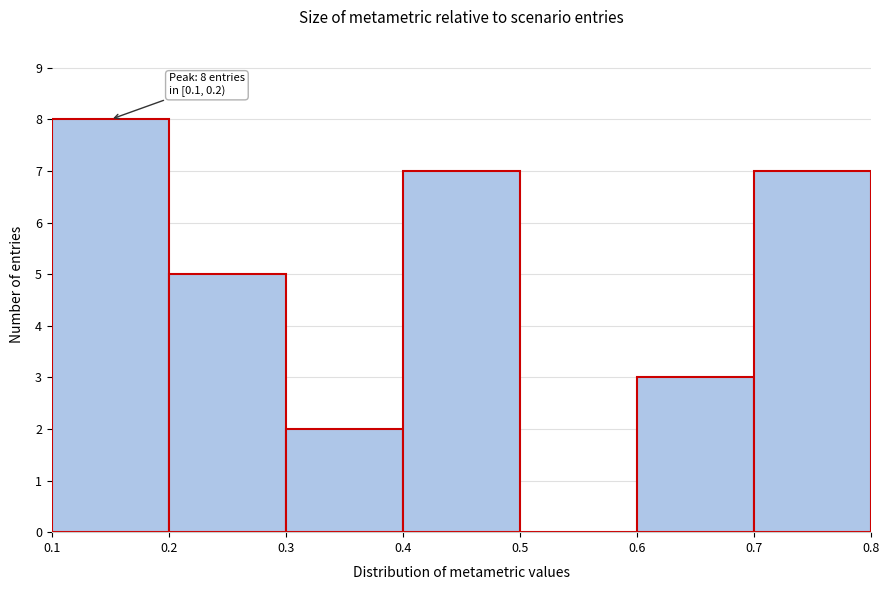

Over which range of the x-axis is the bar tallest?

0.1 to 0.2